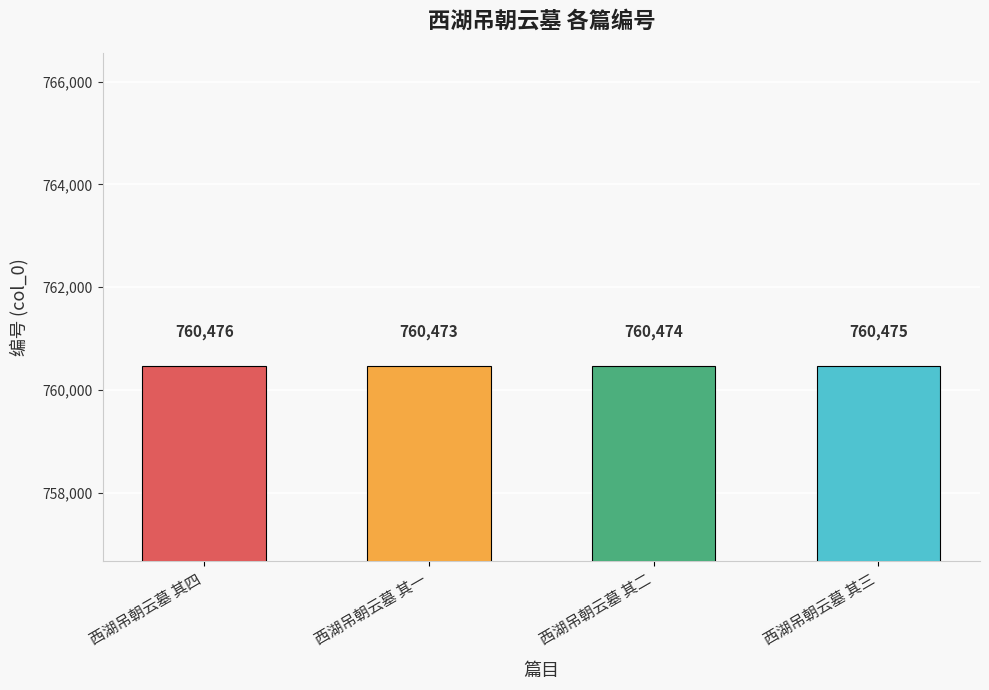

What is the difference between the maximum and minimum values?

3